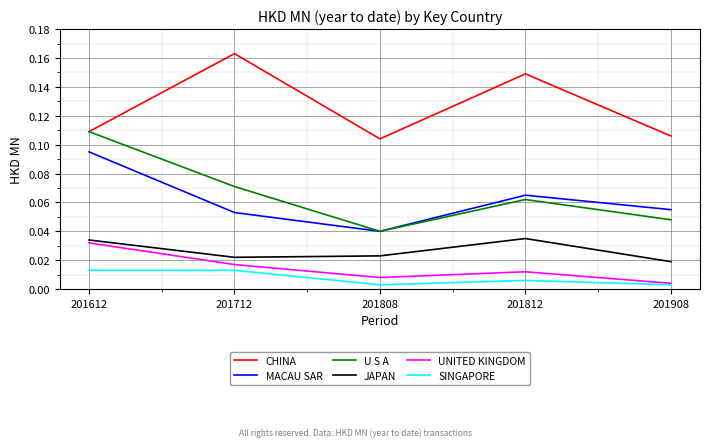

True or false: MACAU SAR has a value of 0.0 at 201812.

False